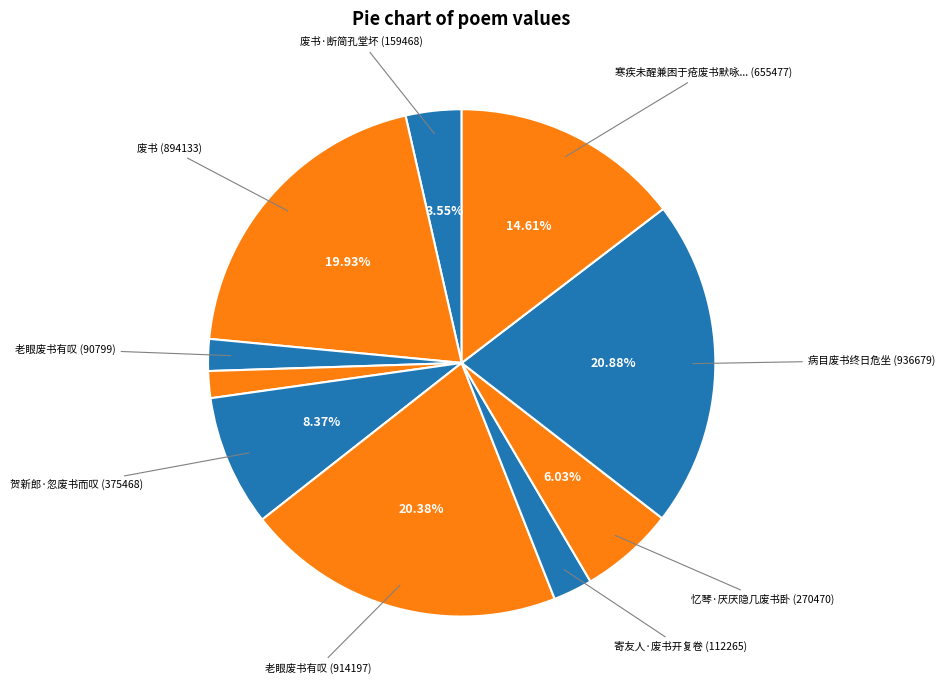

Is there any slice that represents more than half of the pie?

No